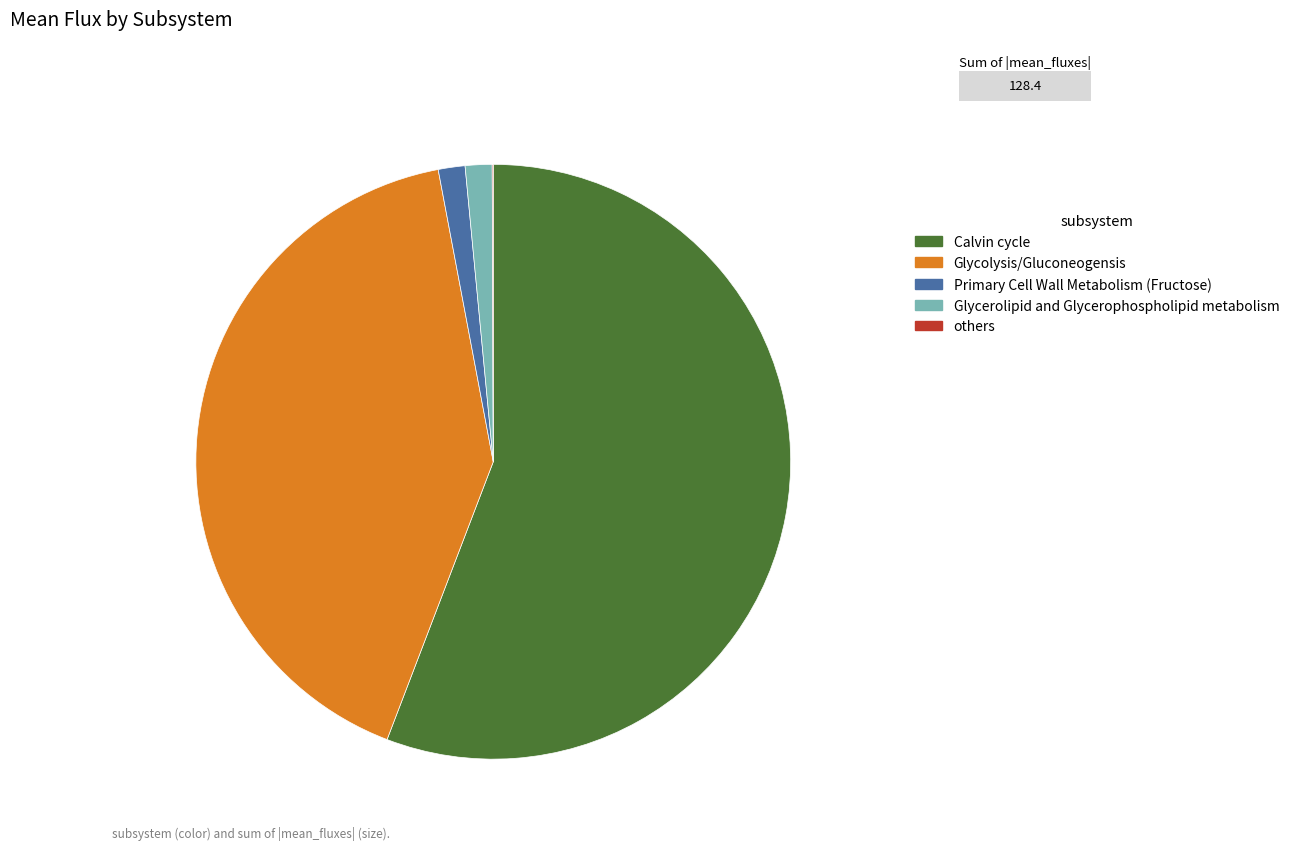

True or false: Calvin cycle accounts for 44% of the total.

False